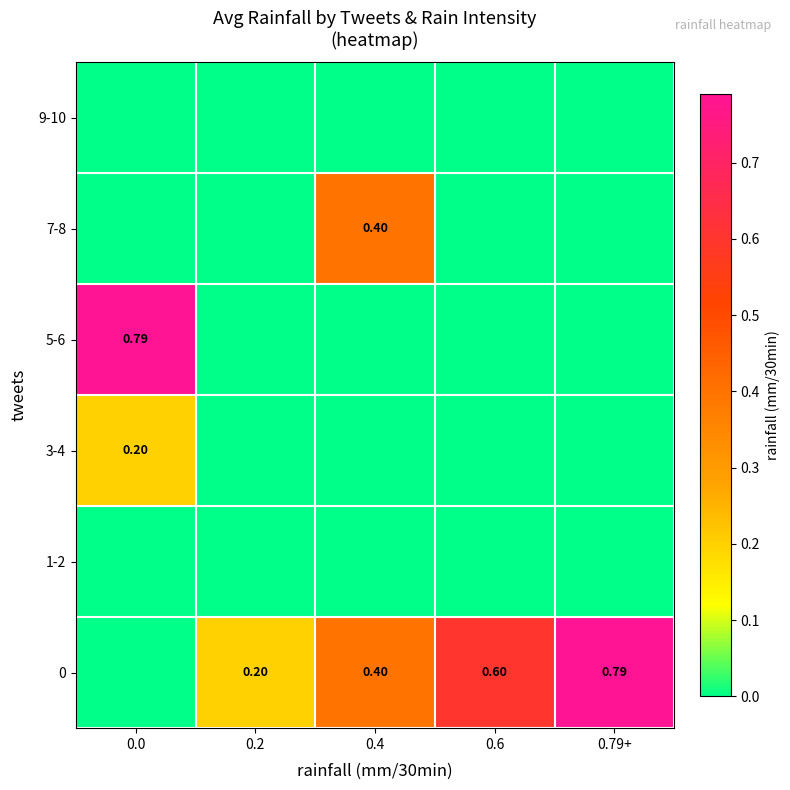

What is the greatest value displayed?

0.8